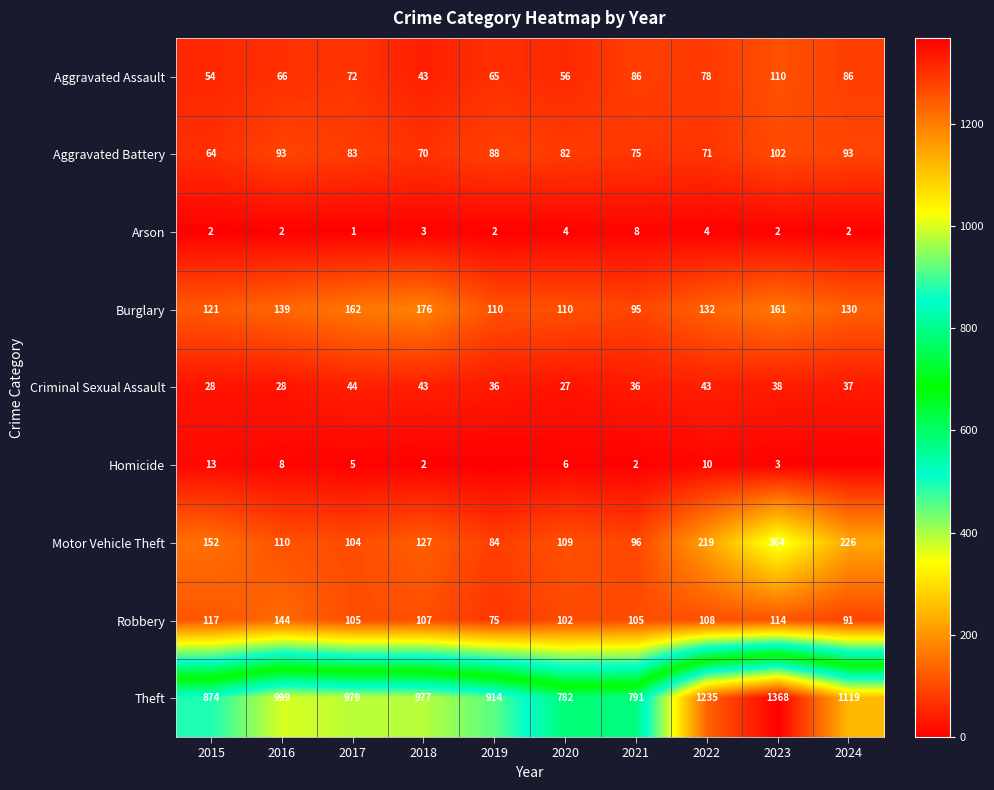

What value does the Aggravated Battery series have at 2023, to the nearest 5?

100